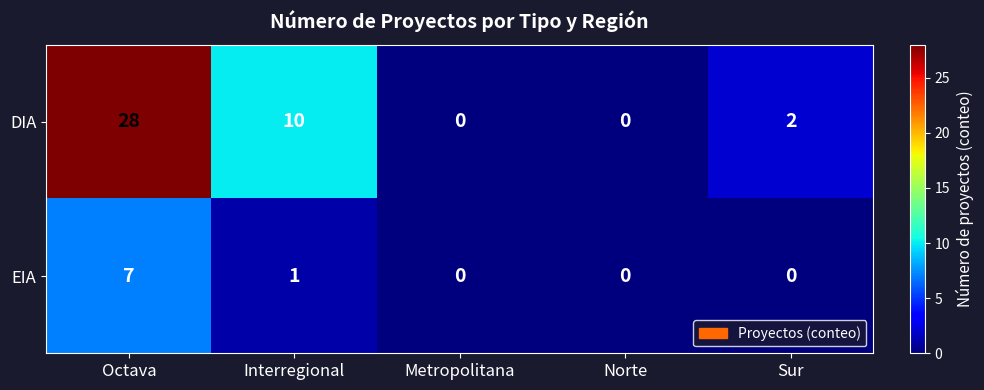

How many data points does each series have?

5